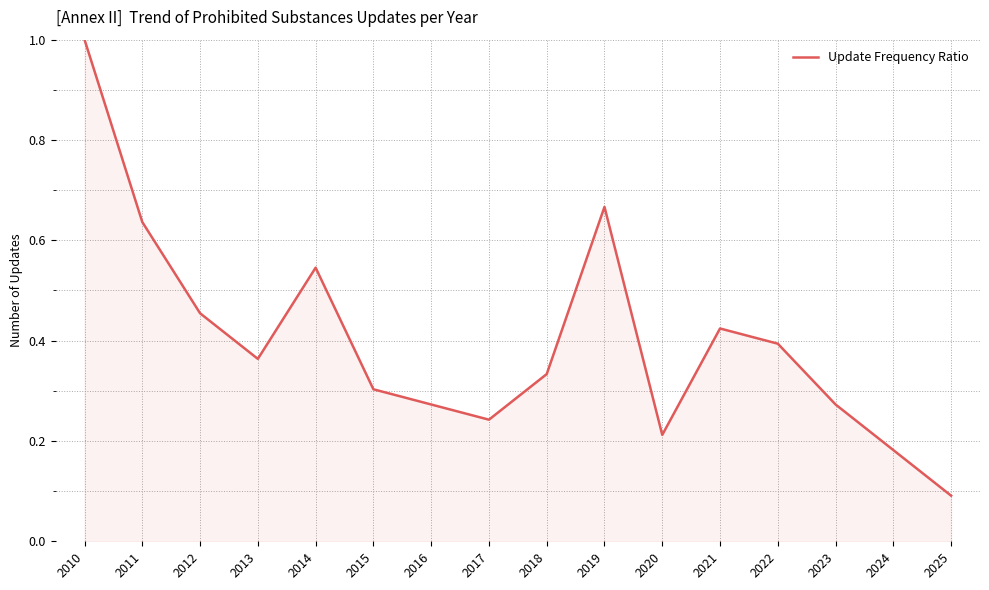

At which category does the chart reach its minimum across all series?

2025